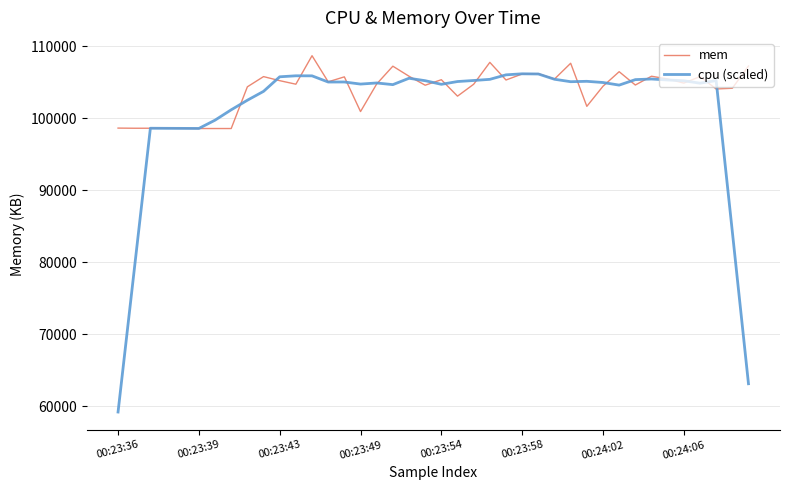

Is this an area chart (filled region under the line)?

No